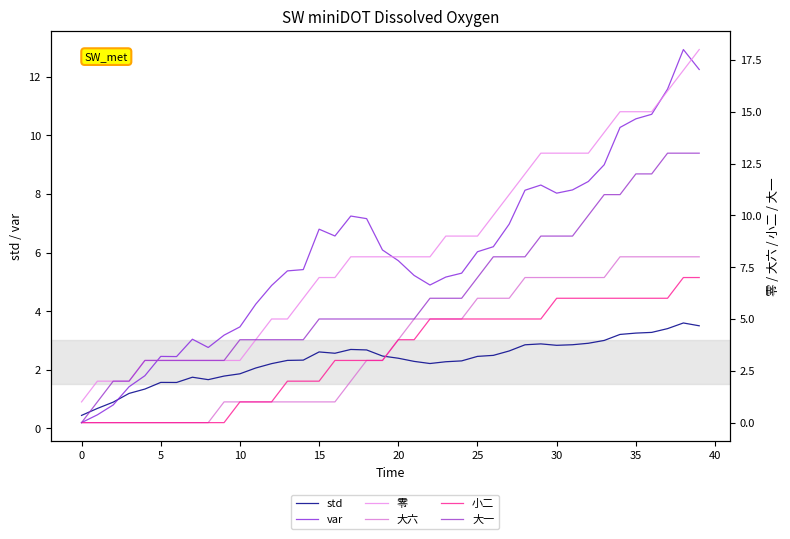

Reading left to right, what are all the values shown in this chart?

std: 0.4	0.7	0.9	1.2	1.3	1.6	1.6	1.7	1.7	1.8	1.9	2.1	2.2	2.3	2.3	2.6	2.6	2.7	2.7	2.5	2.4	2.3	2.2	2.3	2.3	2.5	2.5	2.6	2.9	2.9	2.8	2.9	2.9	3.0	3.2	3.3	3.3	3.4	3.6	3.5
var: 0.2	0.5	0.8	1.4	1.8	2.5	2.4	3.0	2.8	3.2	3.5	4.2	4.9	5.4	5.4	6.8	6.6	7.2	7.2	6.1	5.7	5.2	4.9	5.2	5.3	6.0	6.2	7.0	8.1	8.3	8.0	8.1	8.4	9.0	10.3	10.6	10.7	11.6	12.9	12.2
零: 1.0	2.0	2.0	2.0	3.0	3.0	3.0	3.0	3.0	3.0	3.0	4.0	5.0	5.0	6.0	7.0	7.0	8.0	8.0	8.0	8.0	8.0	8.0	9.0	9.0	9.0	10.0	11.0	12.0	13.0	13.0	13.0	13.0	14.0	15.0	15.0	15.0	16.0	17.0	18.0
大六: 0.0	0.0	0.0	0.0	0.0	0.0	0.0	0.0	0.0	1.0	1.0	1.0	1.0	1.0	1.0	1.0	1.0	2.0	3.0	3.0	4.0	5.0	5.0	5.0	5.0	6.0	6.0	6.0	7.0	7.0	7.0	7.0	7.0	7.0	8.0	8.0	8.0	8.0	8.0	8.0
小二: 0.0	0.0	0.0	0.0	0.0	0.0	0.0	0.0	0.0	0.0	1.0	1.0	1.0	2.0	2.0	2.0	3.0	3.0	3.0	3.0	4.0	4.0	5.0	5.0	5.0	5.0	5.0	5.0	5.0	5.0	6.0	6.0	6.0	6.0	6.0	6.0	6.0	6.0	7.0	7.0
大一: 0.0	1.0	2.0	2.0	3.0	3.0	3.0	3.0	3.0	3.0	4.0	4.0	4.0	4.0	4.0	5.0	5.0	5.0	5.0	5.0	5.0	5.0	6.0	6.0	6.0	7.0	8.0	8.0	8.0	9.0	9.0	9.0	10.0	11.0	11.0	12.0	12.0	13.0	13.0	13.0